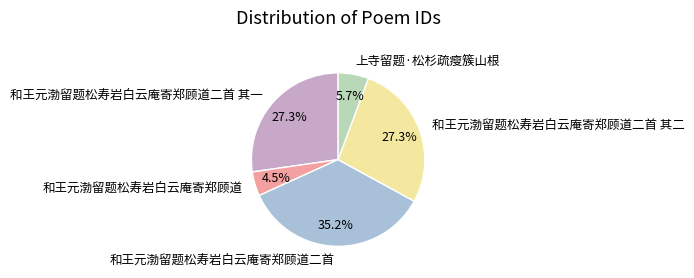

Combined, do 和王元渤留题松寿岩白云庵寄郑顾道二首 and 上寺留题·松杉疏瘦簇山根 account for over 50%?

No